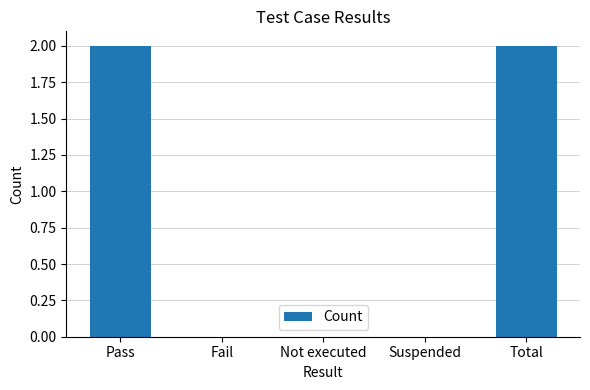

What is the average value?

1